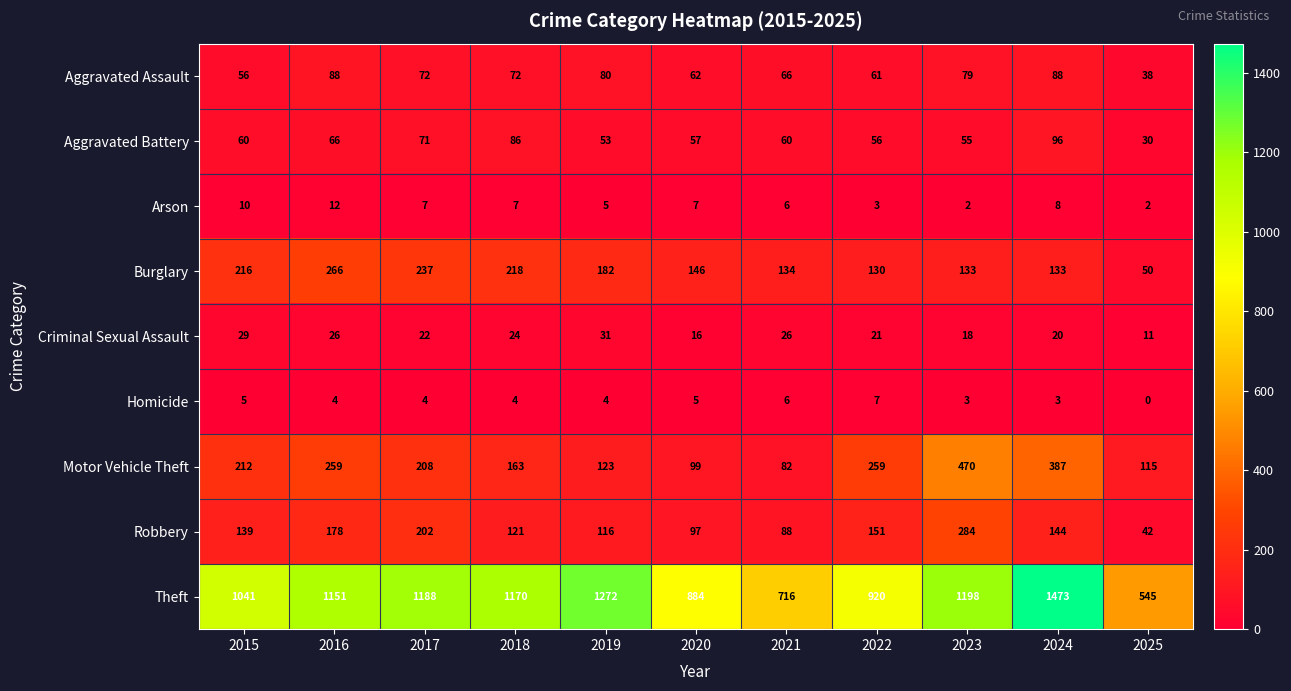

Which series has the largest total across all categories?

Theft